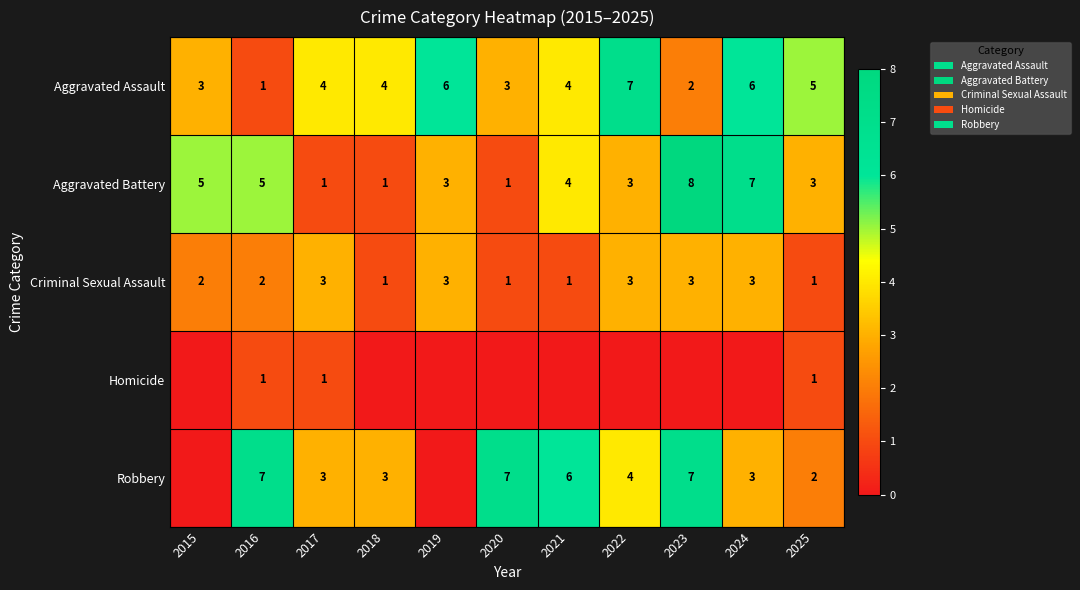

What is the difference between the second highest and second lowest values in the Criminal Sexual Assault series?

2